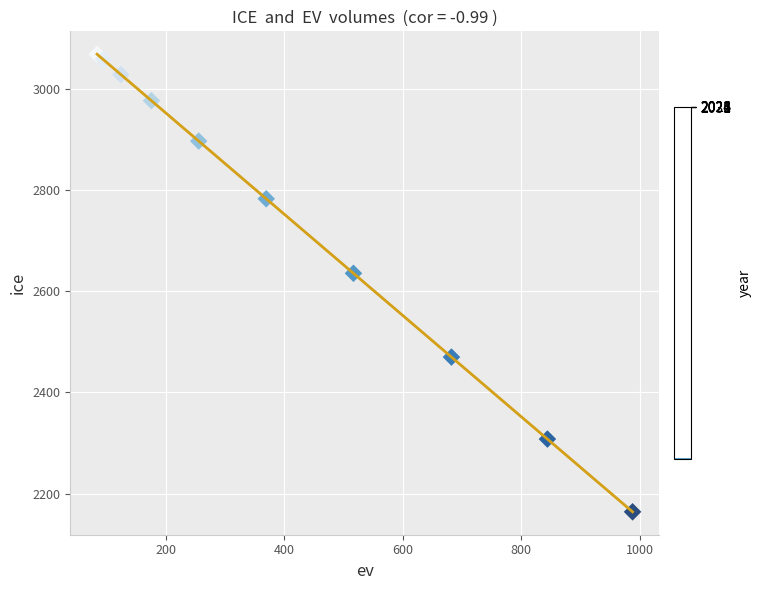

What Y value in the scatter plot is closest to 2616?

2635.6